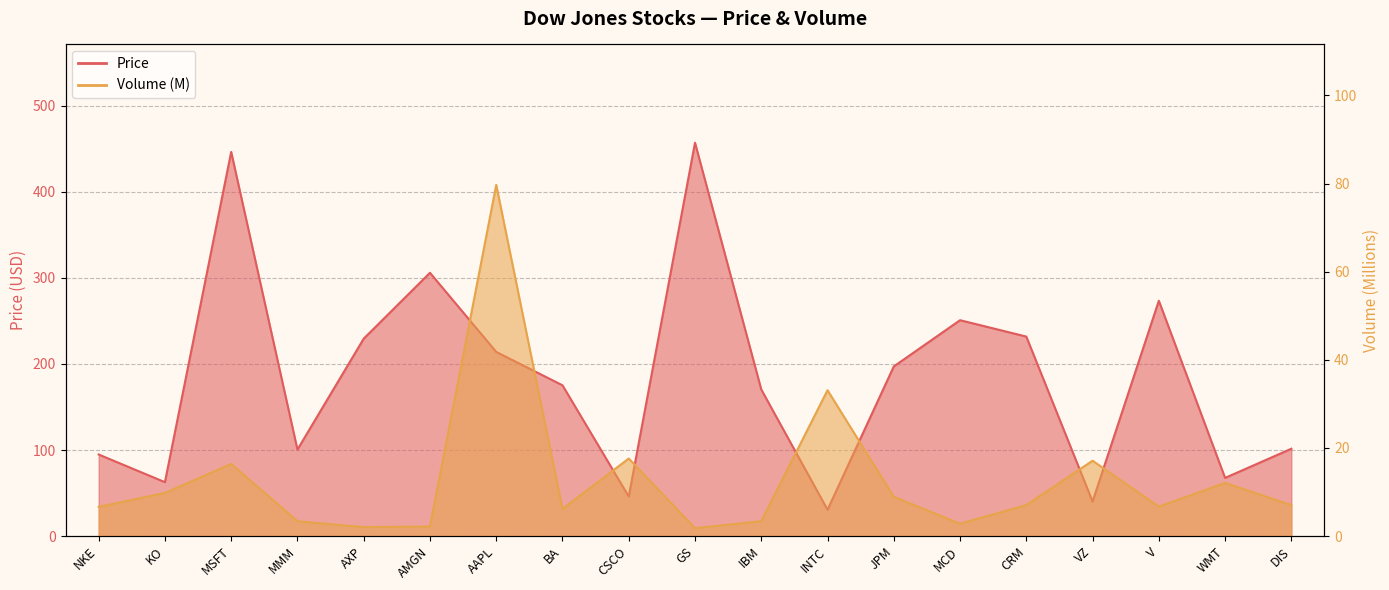

How many values in the Volume (M) series exceed 7?

10